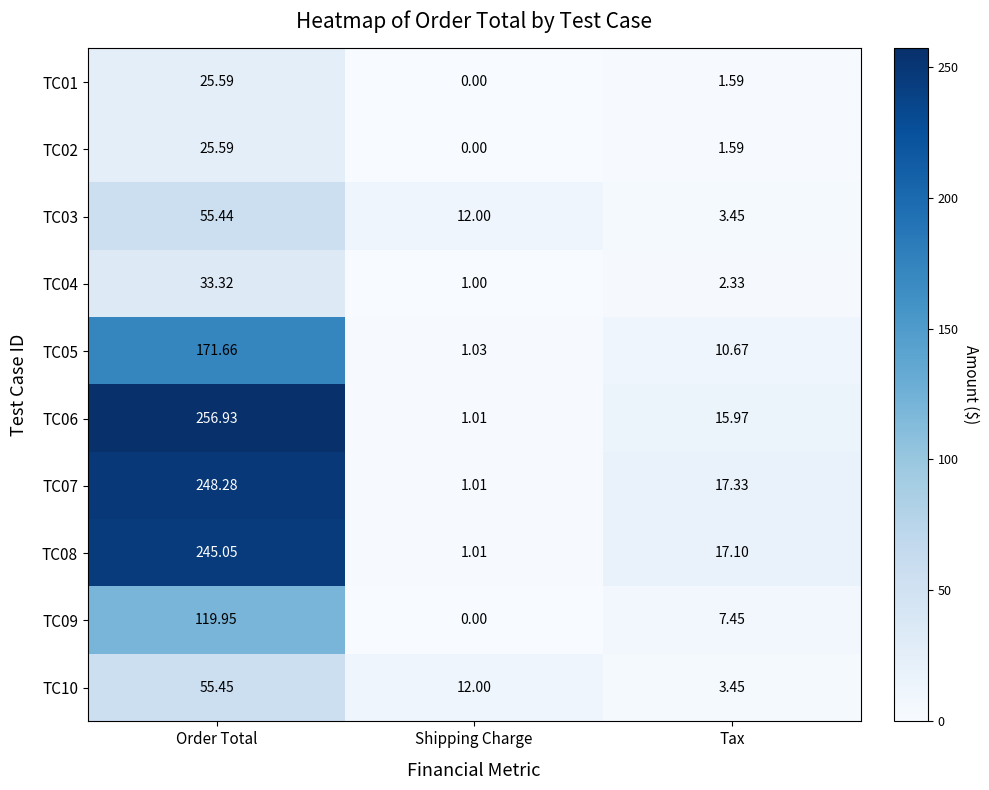

Which series has the largest total across all categories?

TC06